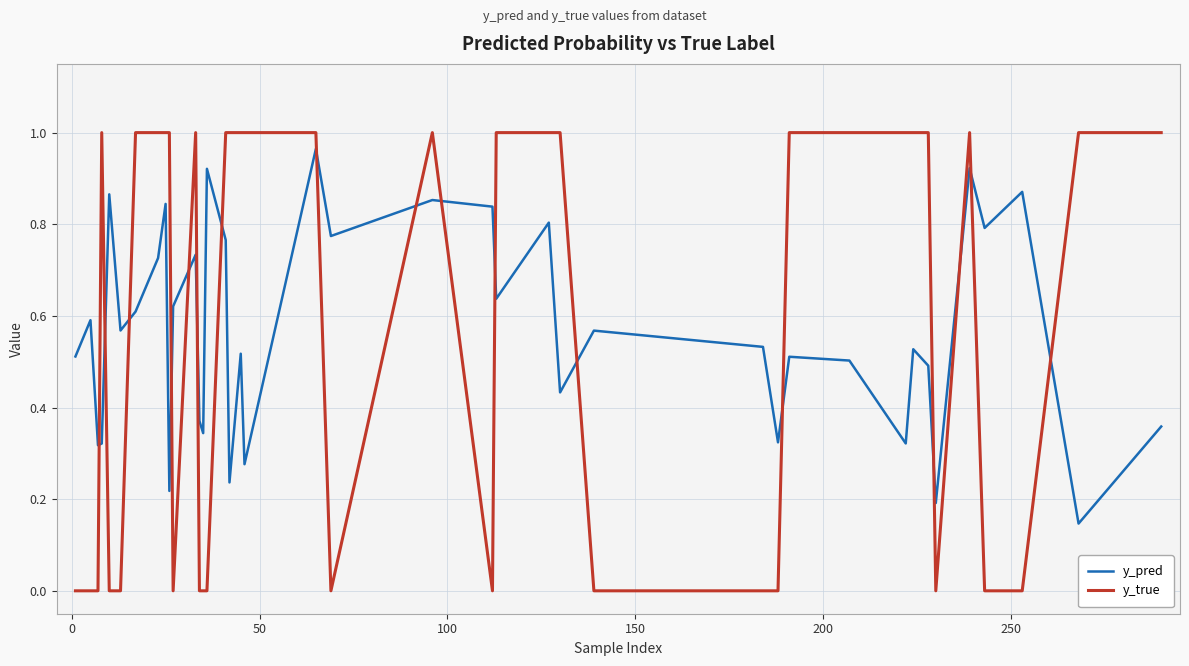

How many categories are shown in the chart?

40